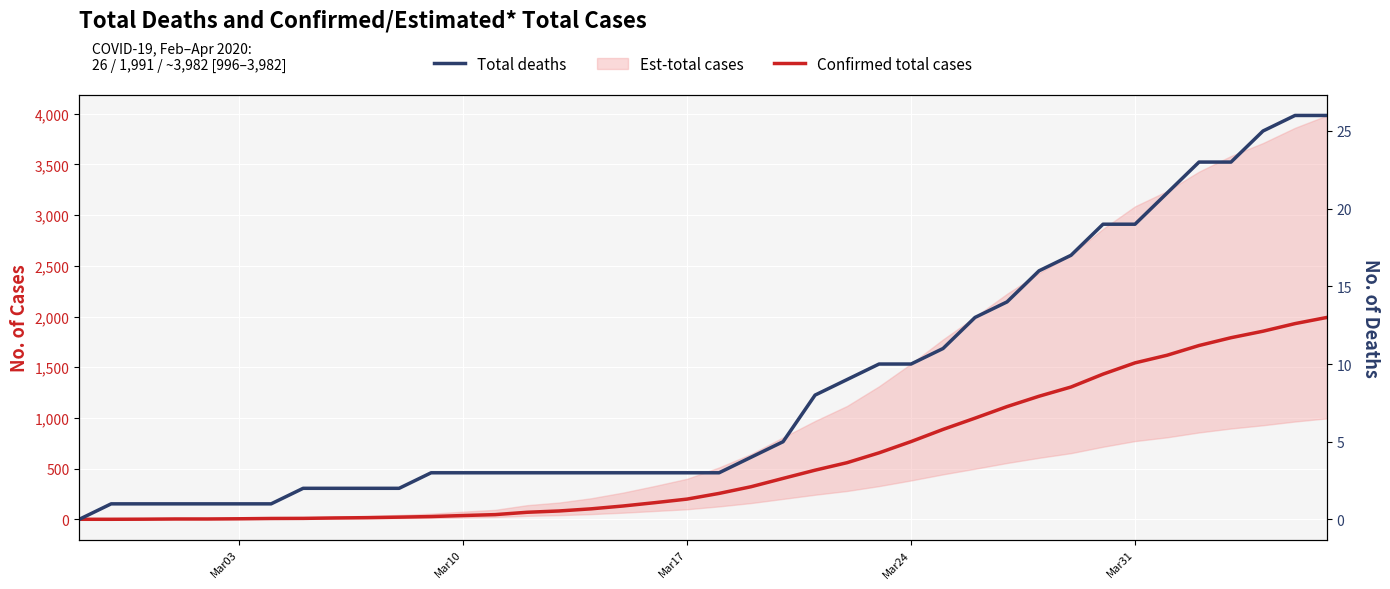

How many data points in Confirmed total cases are less than 256?

20